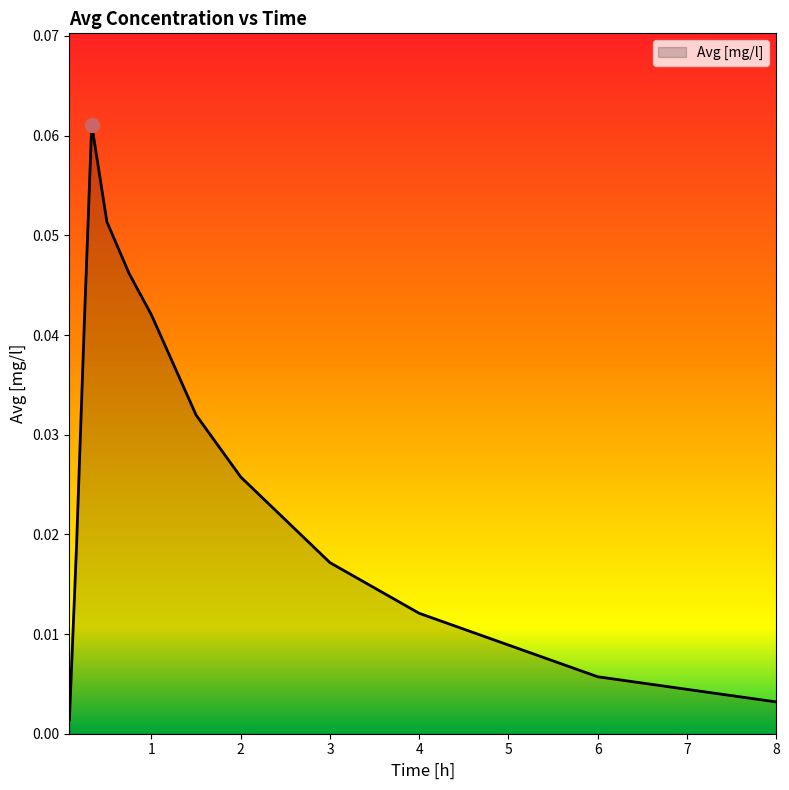

Does the chart display data point markers on the line(s)?

No